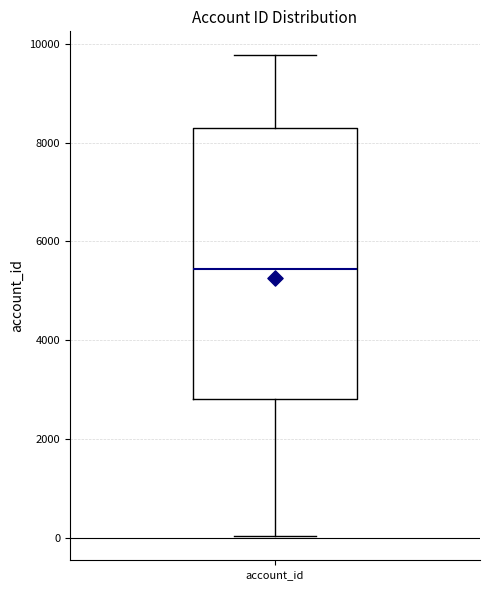

Read this box plot against the y-axis: the position of the median line, the range covered by the box, and the ends of both whiskers. The values are not printed on the chart, so give them approximately, as read against the axis.

median 5400, box 2800 to 8400, whiskers 0 to 9800